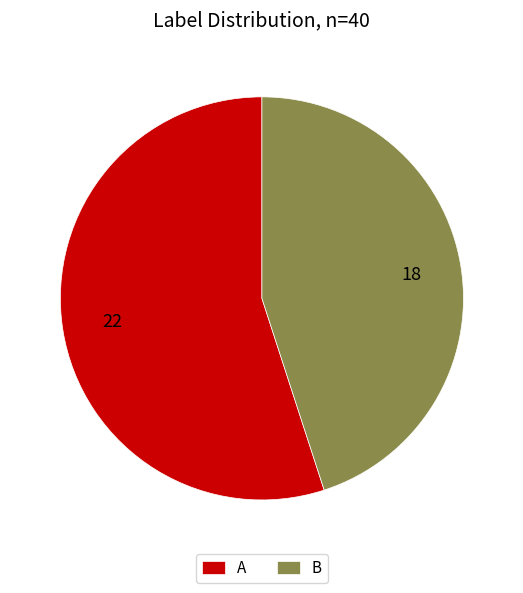

Approximately how many times larger is the value at A compared to B?

1.2